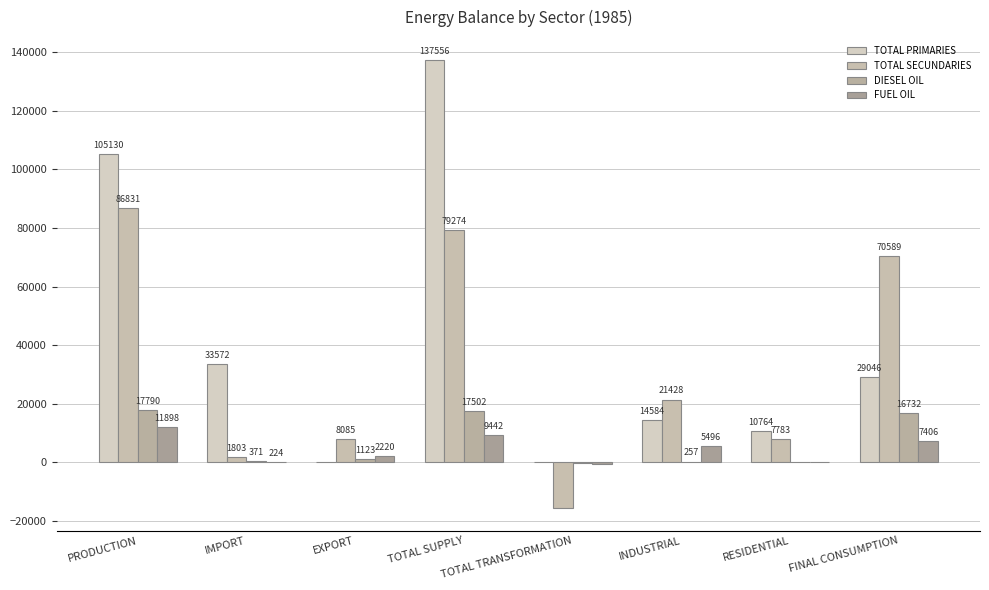

How many series are shown in this chart?

4